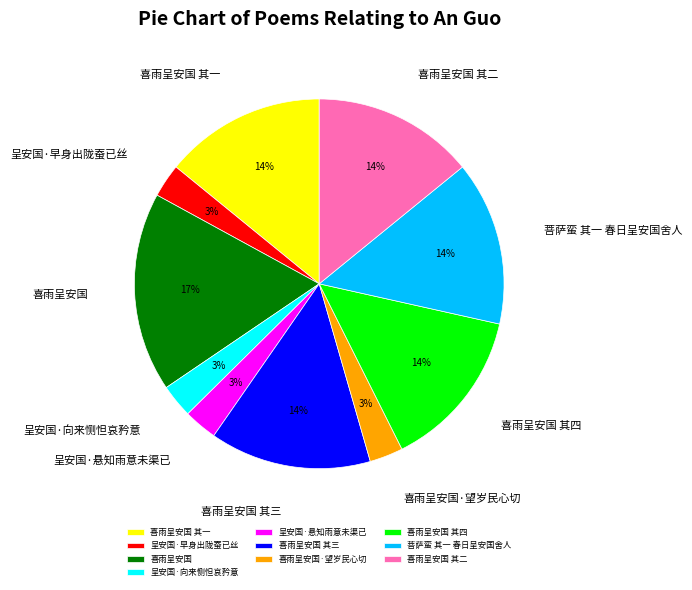

Does 呈安国·早身出陇蚕已丝 represent more than half of the total?

No